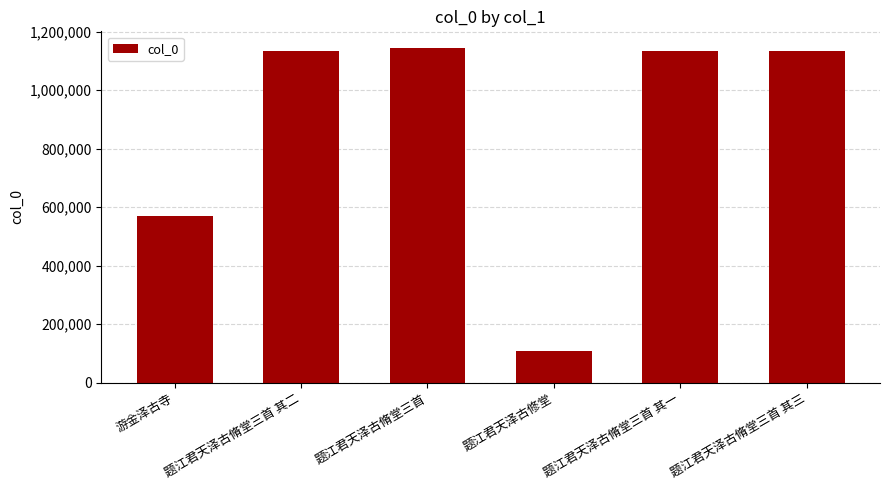

What is the maximum value shown in the chart?

1144078